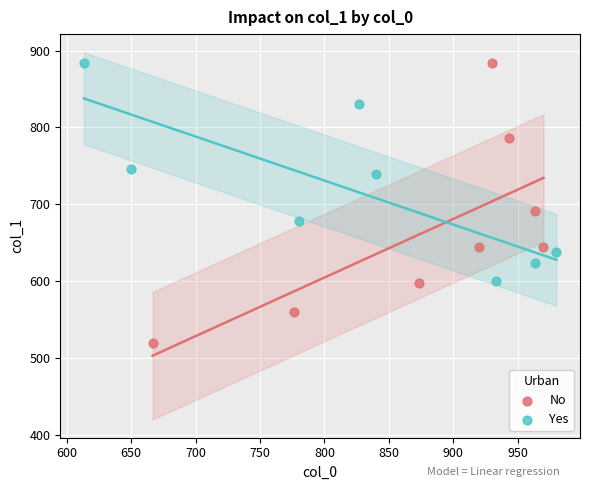

Which series has the widest spread of Y values?

No